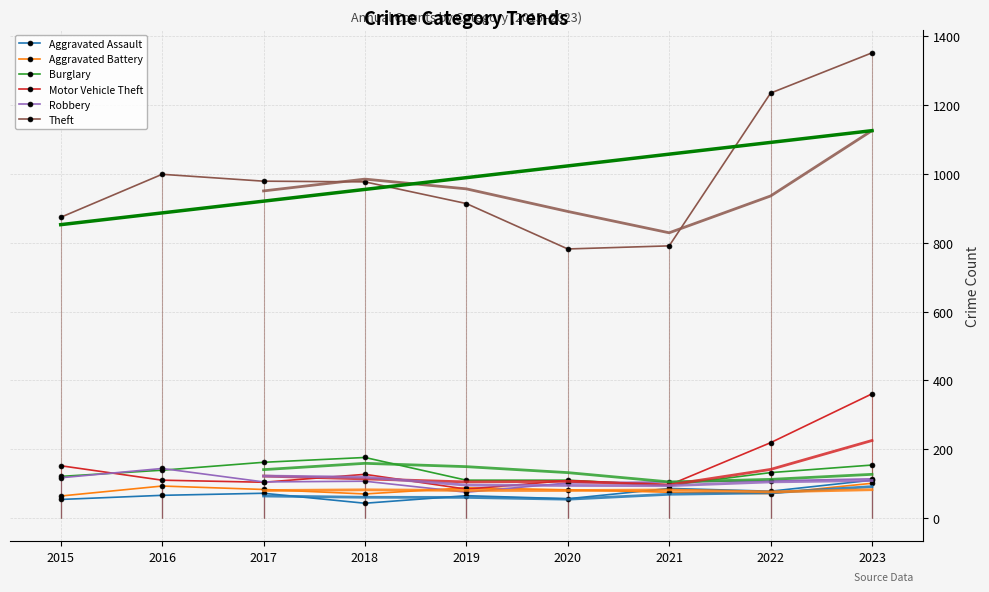

True or false: Theft and Motor Vehicle Theft cross at least once.

False